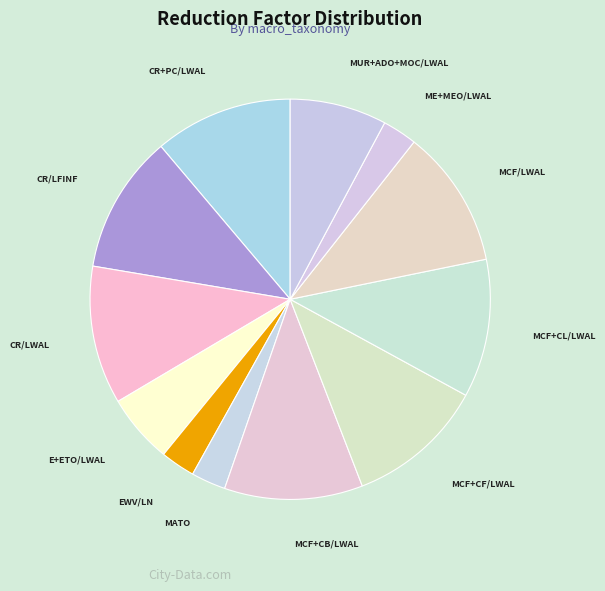

Combined, do CR/LWAL and MCF+CF/LWAL account for over 50%?

No